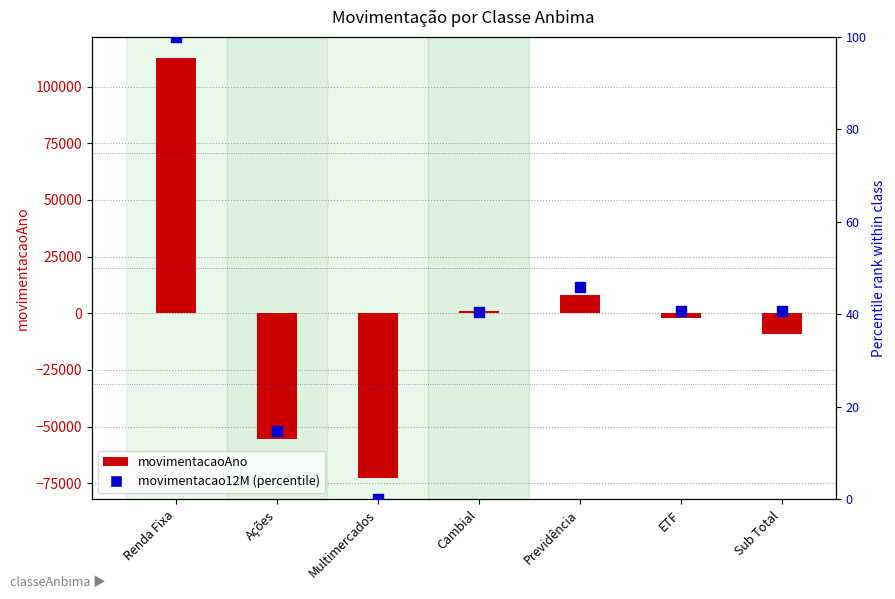

Which series has the largest total across all categories?

movimentacao12M (percentile)